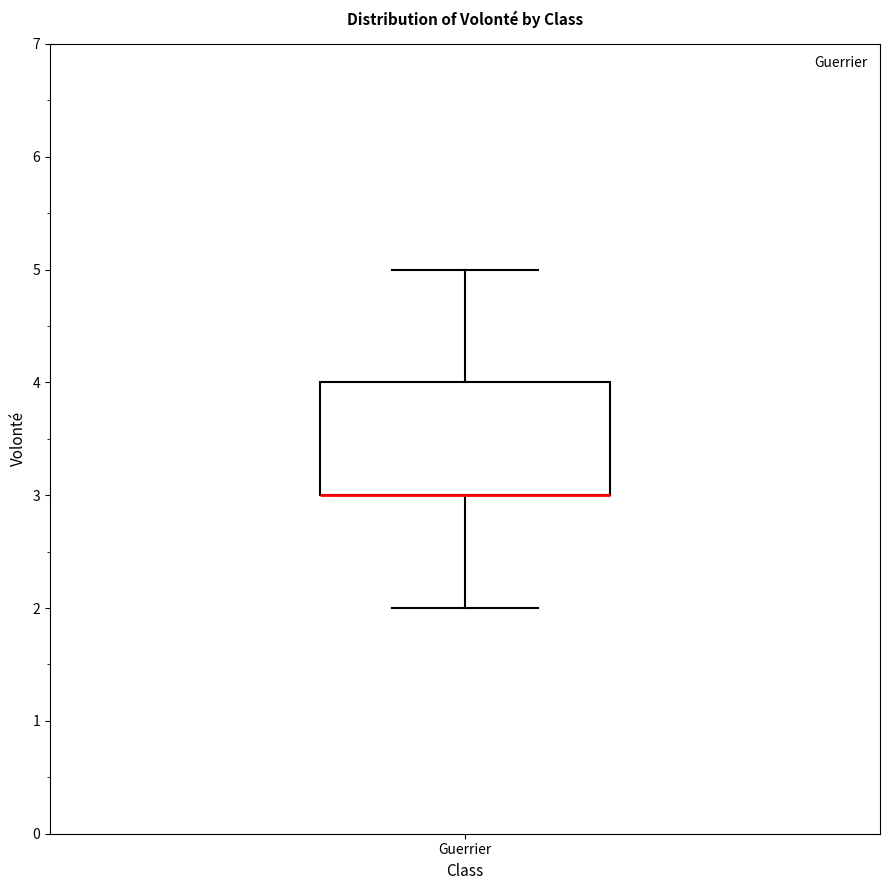

Transcribe this box plot: give where the median line is, the range the box spans, and where the two whiskers end, as read against the y-axis. The values are not printed on the chart, so give them approximately, as read against the axis.

median 3 (drawn on the box's lower edge), box 3 to 4, whiskers 2 to 5